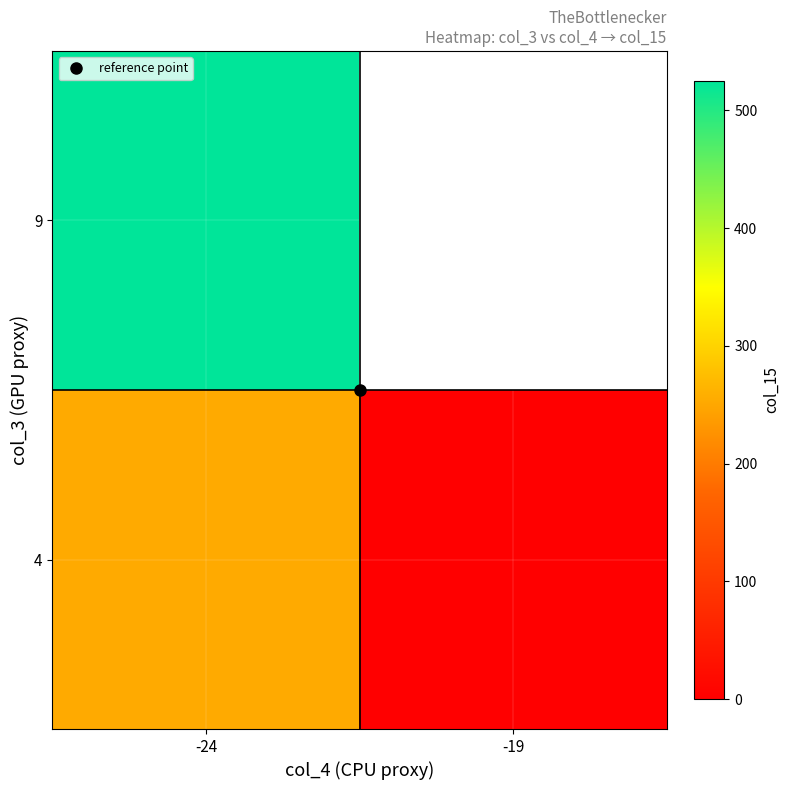

What is the total value across all series at -24?

779.0